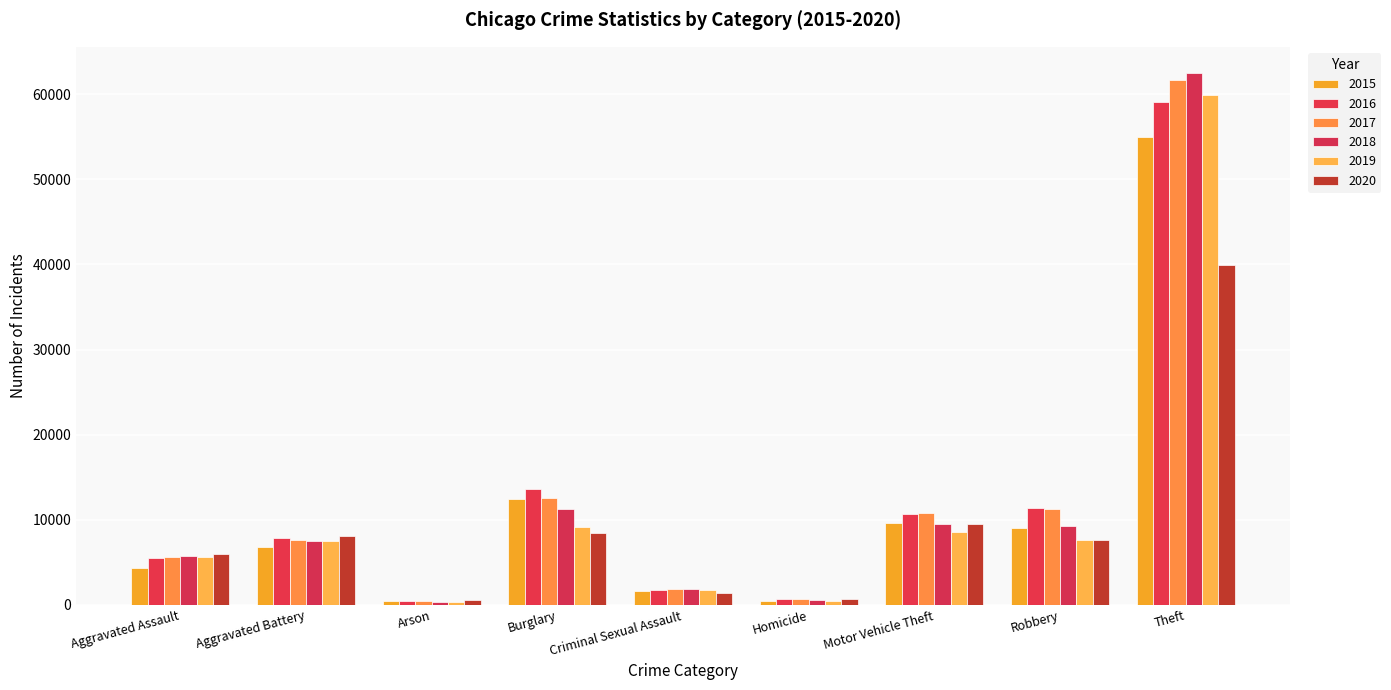

What is the sum of all 2017 values?

112520